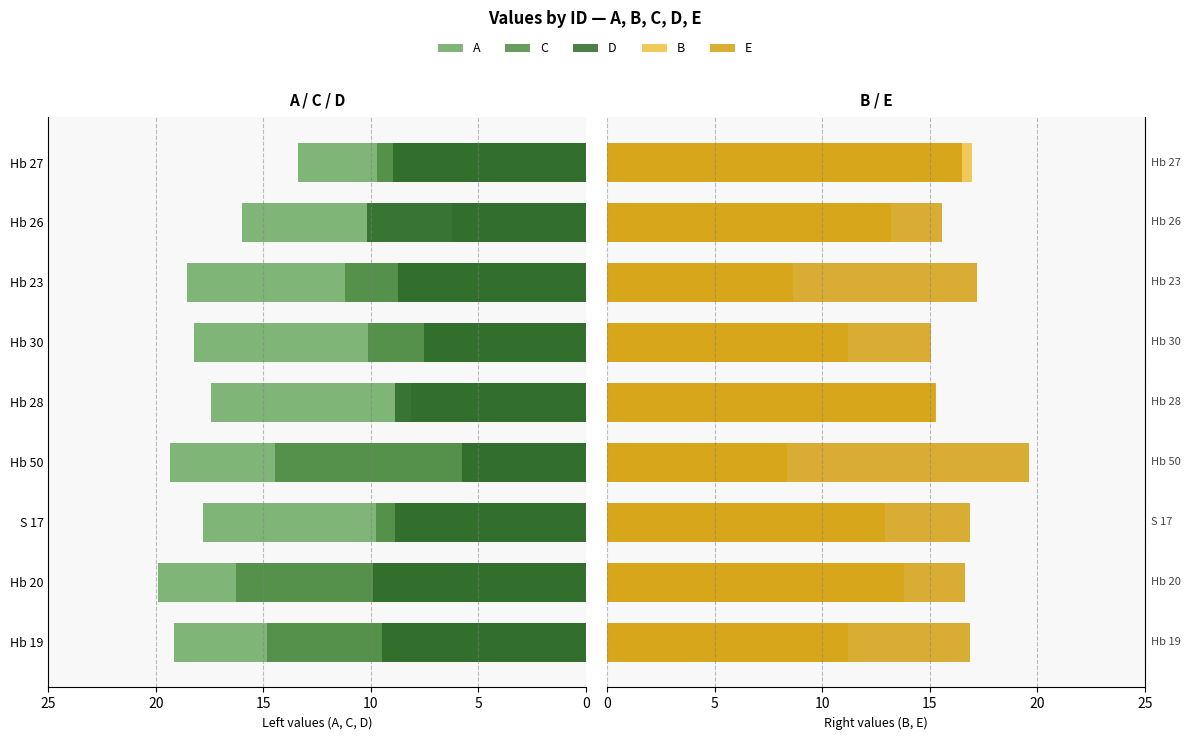

What is the maximum value shown in the chart?

19.9